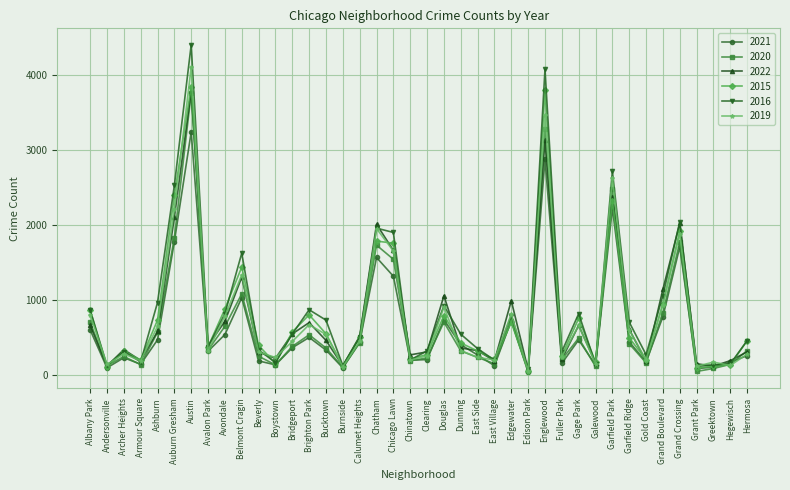

What is the total value across all series at Hermosa?

2119